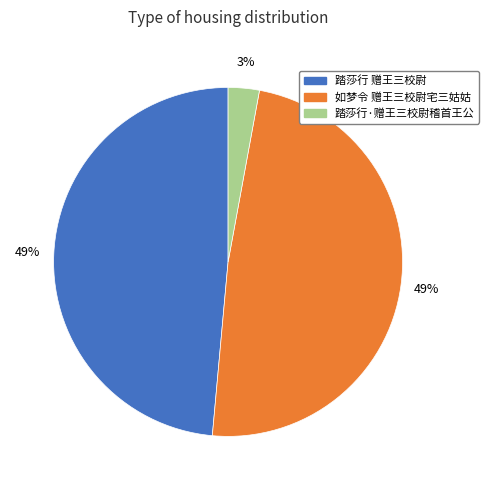

Which slice is the smallest?

踏莎行·赠王三校尉稽首王公